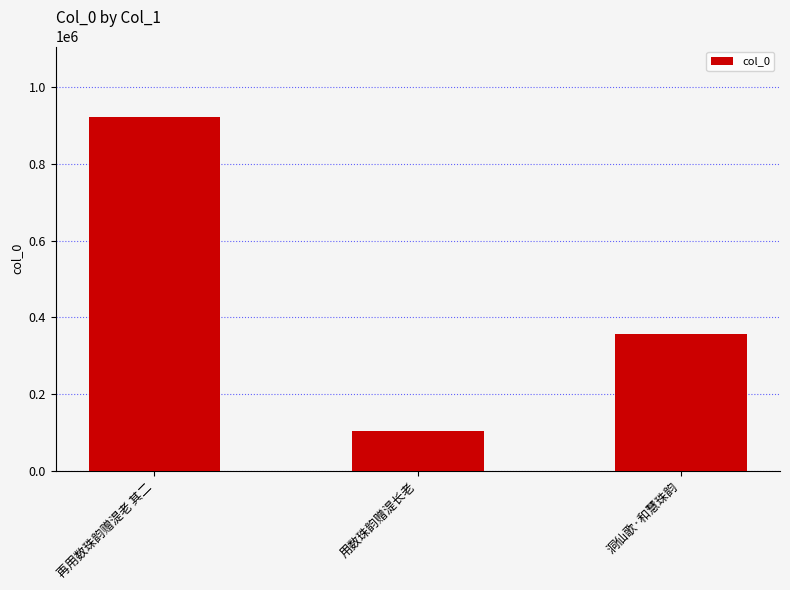

The chart shows a value of 356916 at 洞仙歌·和慧珠韵. True or false?

True